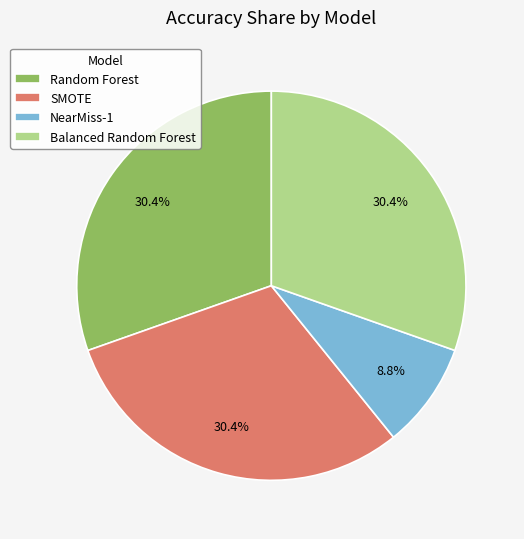

To the nearest percent, what portion does SMOTE represent?

30%